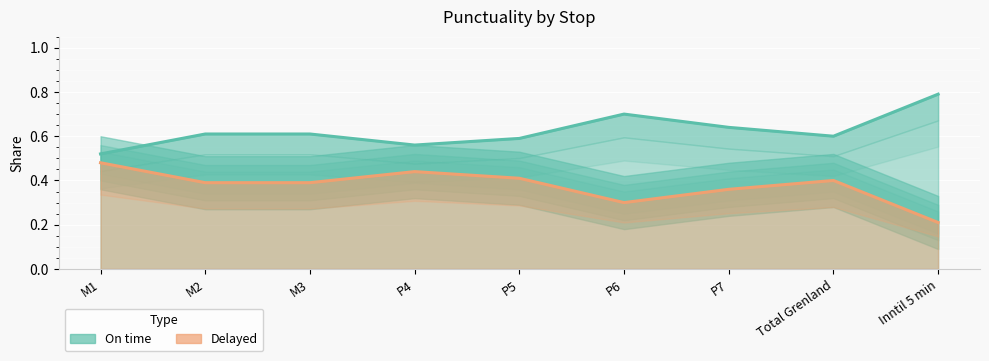

Which series has the largest total across all categories?

On time (line)